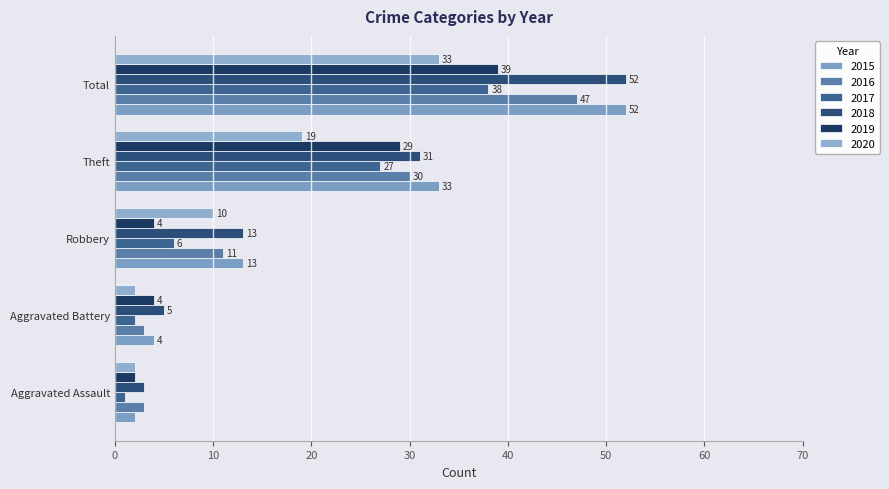

Reading left to right, list all the values displayed in this chart.

2015: Aggravated Assault=2	Aggravated Battery=4	Robbery=13	Theft=33	Total=52
2016: Aggravated Assault=3	Aggravated Battery=3	Robbery=11	Theft=30	Total=47
2017: Aggravated Assault=1	Aggravated Battery=2	Robbery=6	Theft=27	Total=38
2018: Aggravated Assault=3	Aggravated Battery=5	Robbery=13	Theft=31	Total=52
2019: Aggravated Assault=2	Aggravated Battery=4	Robbery=4	Theft=29	Total=39
2020: Aggravated Assault=2	Aggravated Battery=2	Robbery=10	Theft=19	Total=33